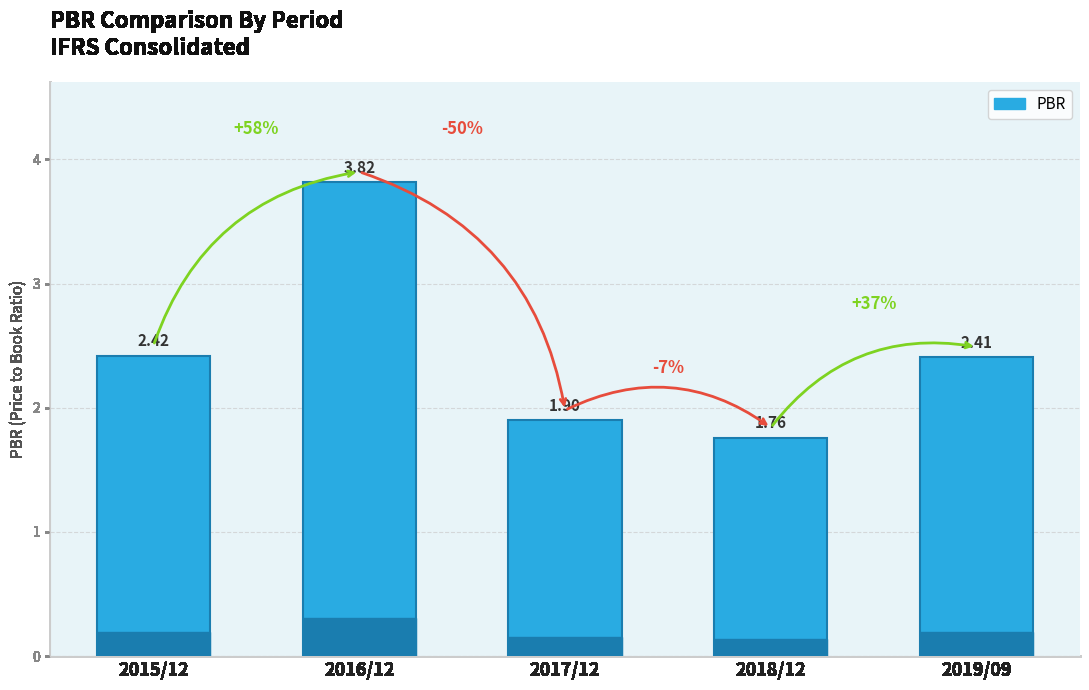

What is the ratio of the value at 2016/12 to the value at 2019/09?

1.6